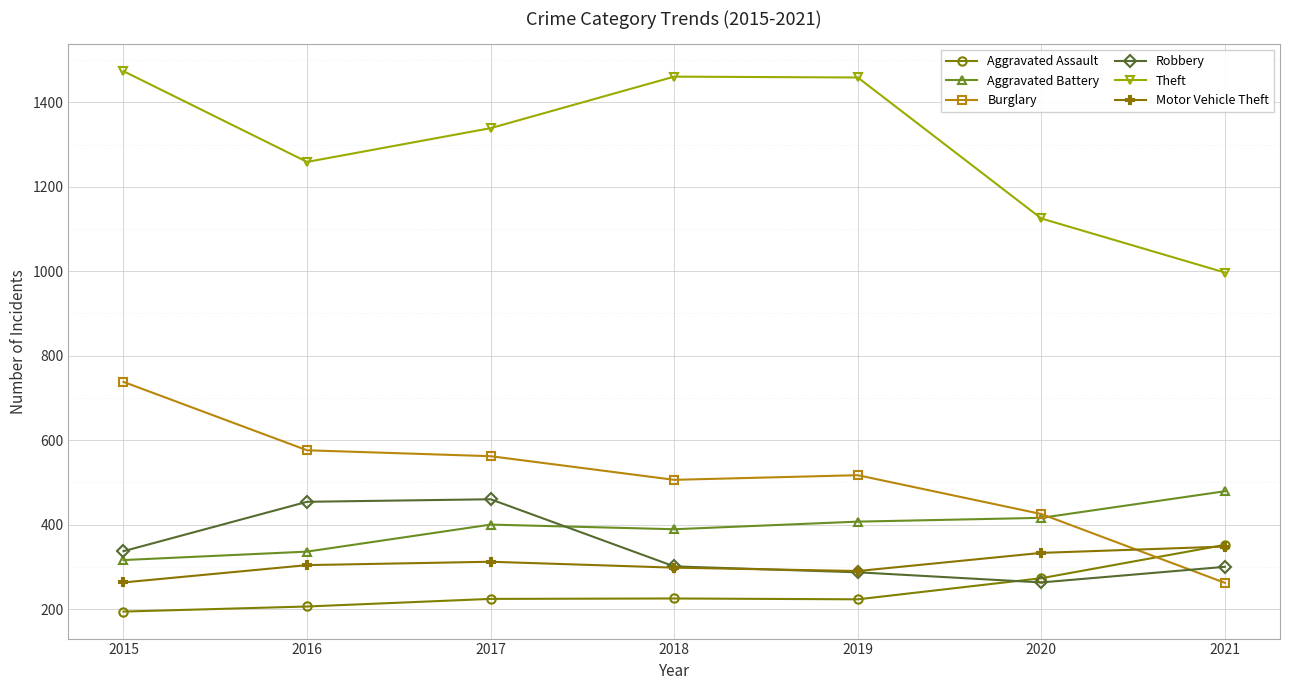

True or false: Burglary and Aggravated Battery cross at least once.

True